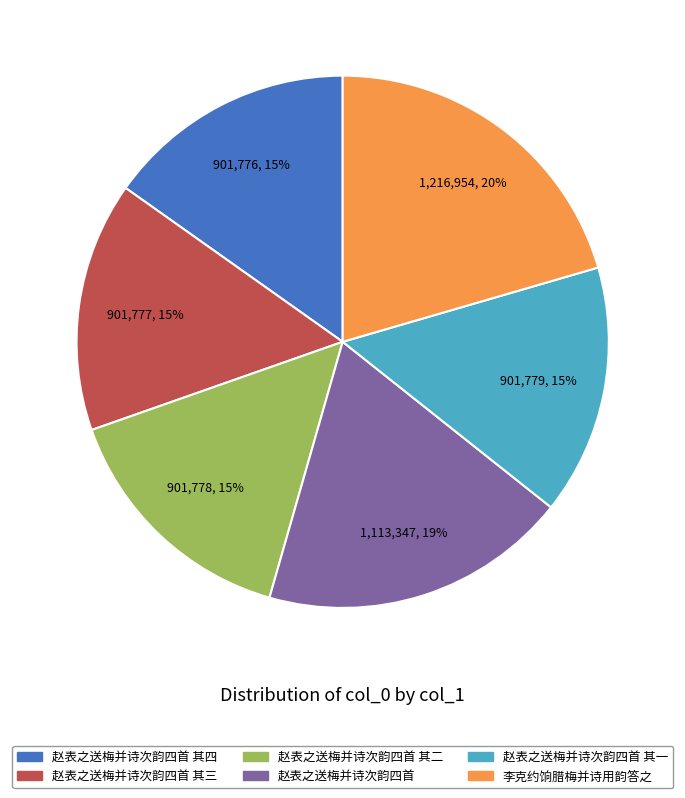

To the nearest percent, what is the average slice percentage?

17%